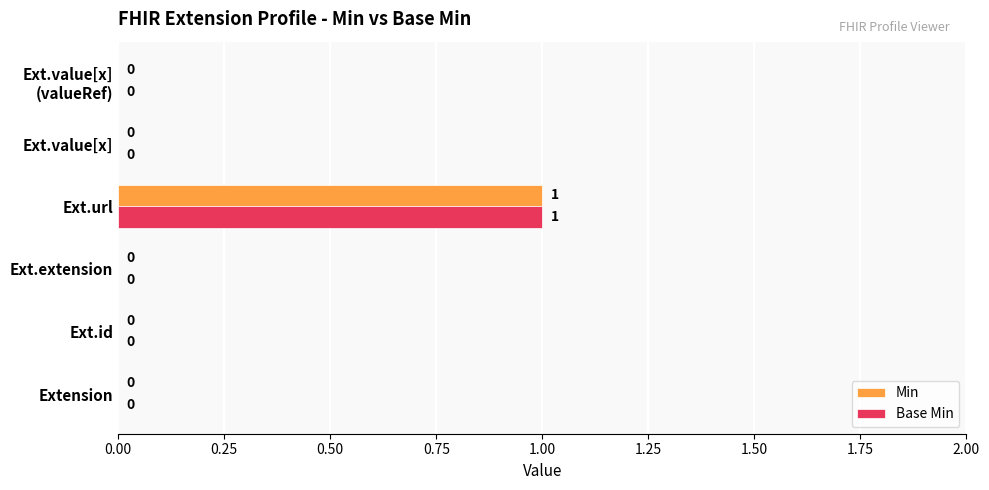

The value of Base Min at Ext.extension is 0. True or false?

True